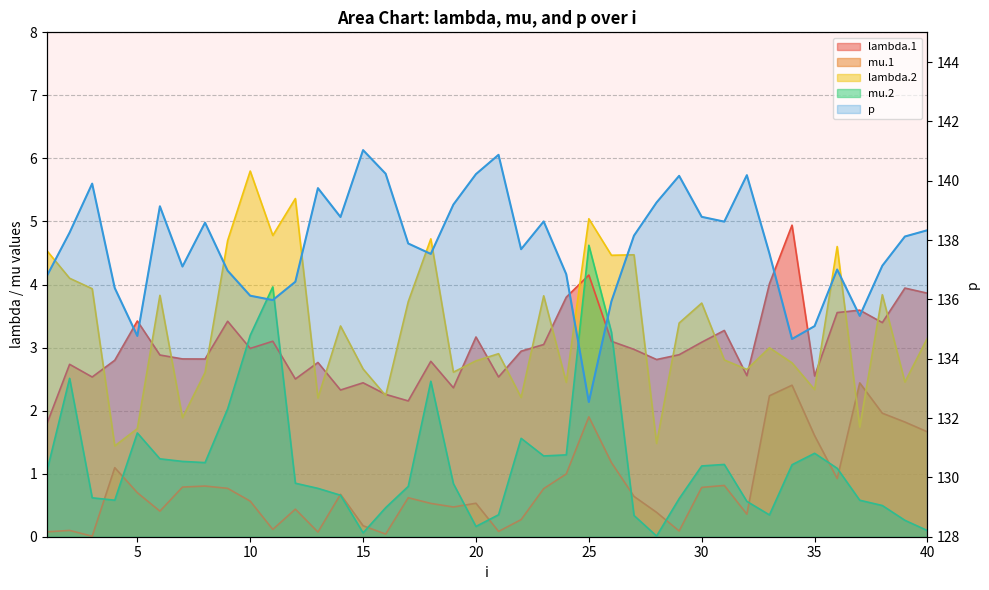

Where is the first local maximum for mu.2?

2